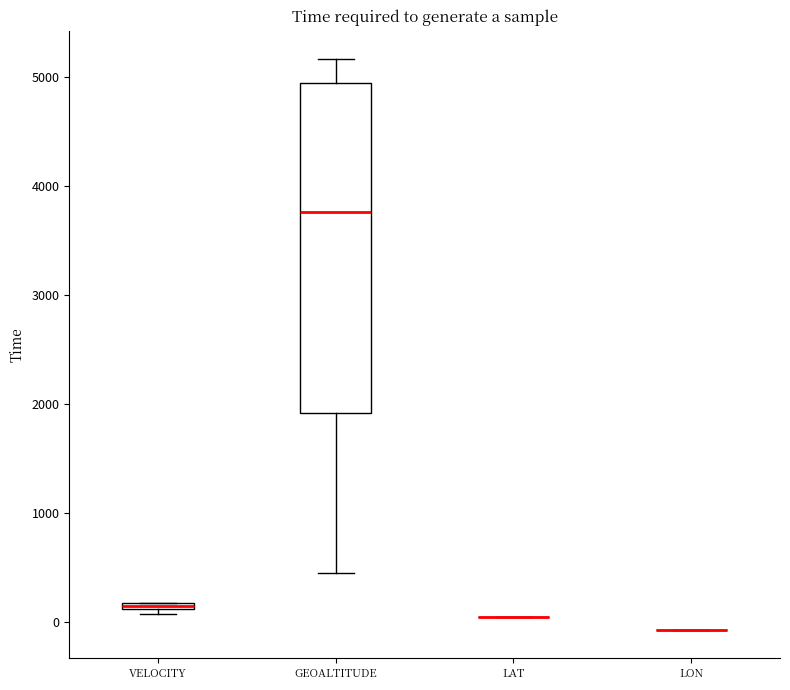

Which box is the tallest, from its lower edge to its upper edge?

GEOALTITUDE